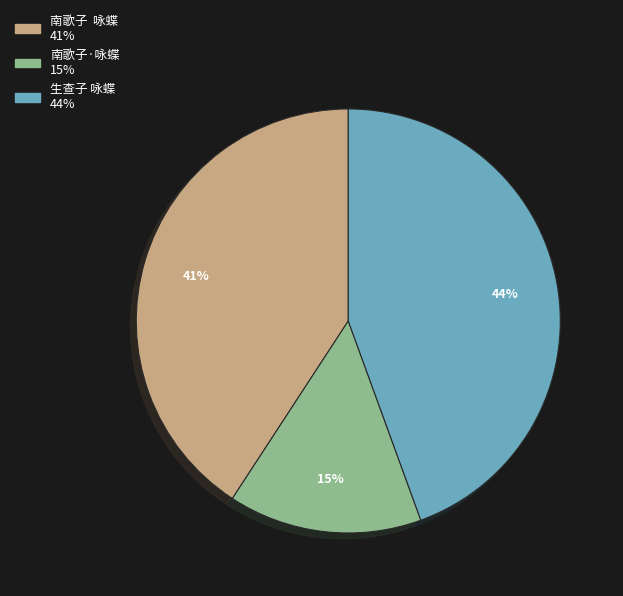

To the nearest percent, what is the average slice percentage?

33%